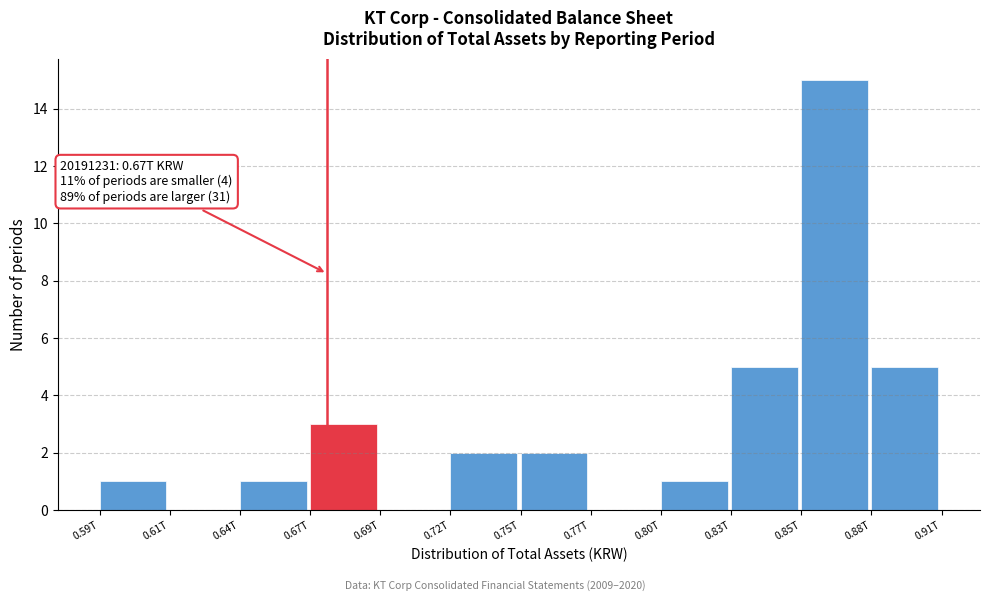

Reading left to right, list all the values displayed in this chart.

0.59T=1	0.61T=0	0.64T=1	0.67T=3	0.69T=0	0.72T=2	0.75T=2	0.77T=0	0.80T=1	0.83T=5	0.85T=15	0.88T=5